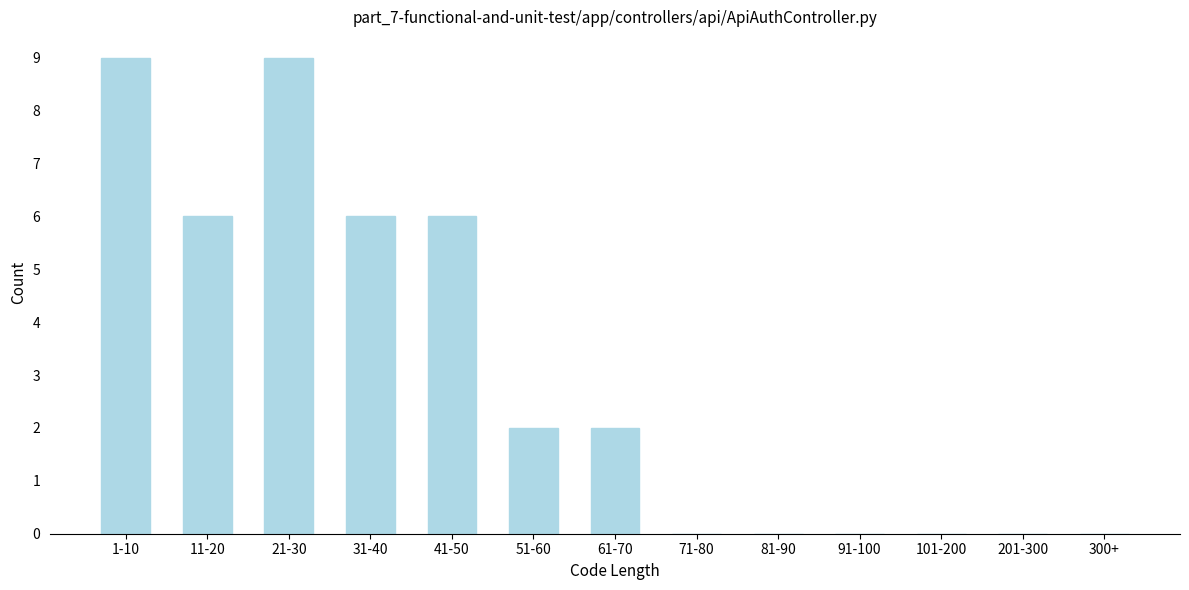

Reading left to right, list all the values displayed in this chart.

1-10=9	11-20=6	21-30=9	31-40=6	41-50=6	51-60=2	61-70=2	71-80=0	81-90=0	91-100=0	101-200=0	201-300=0	300+=0